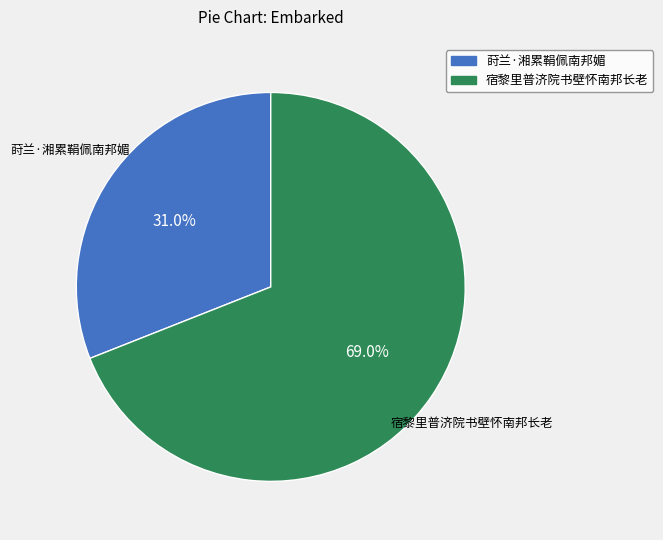

Approximately how many times larger is the value at 莳兰·湘累鞙佩南邦媚 compared to 宿黎里普济院书壁怀南邦长老?

0.4